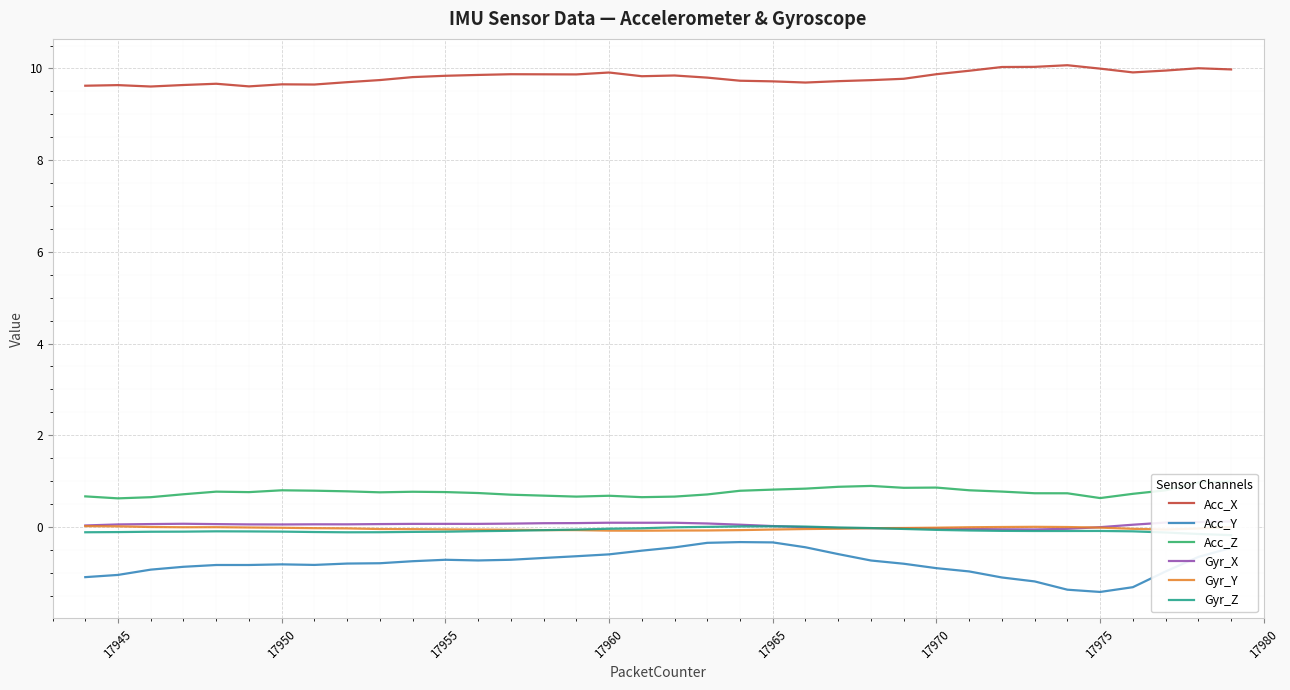

What is the average value of the Gyr_Z series?

-0.1